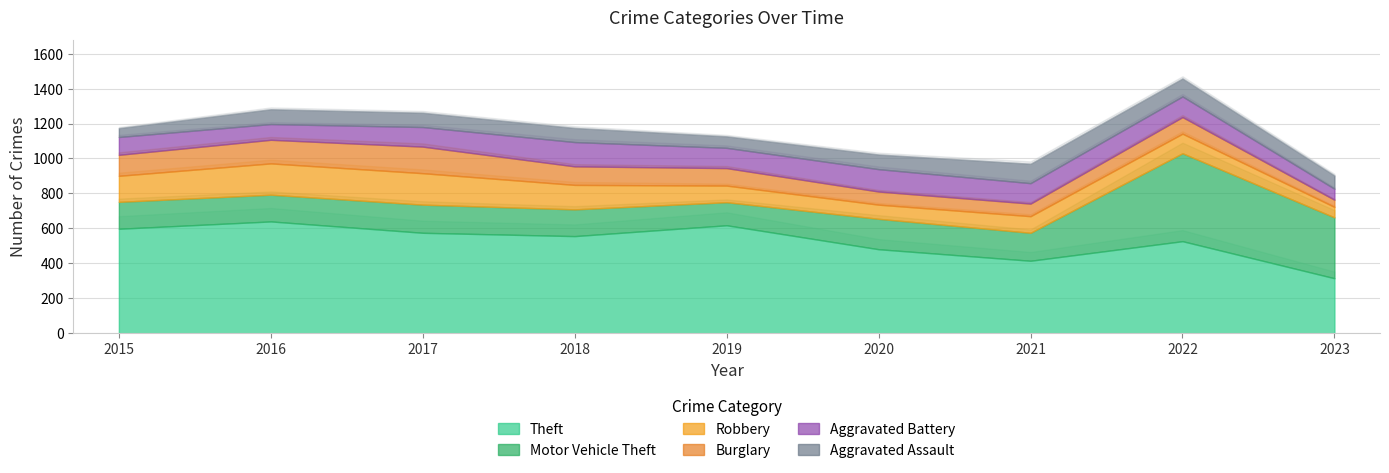

What is the value of the Burglary point at the 7th from the left?

72